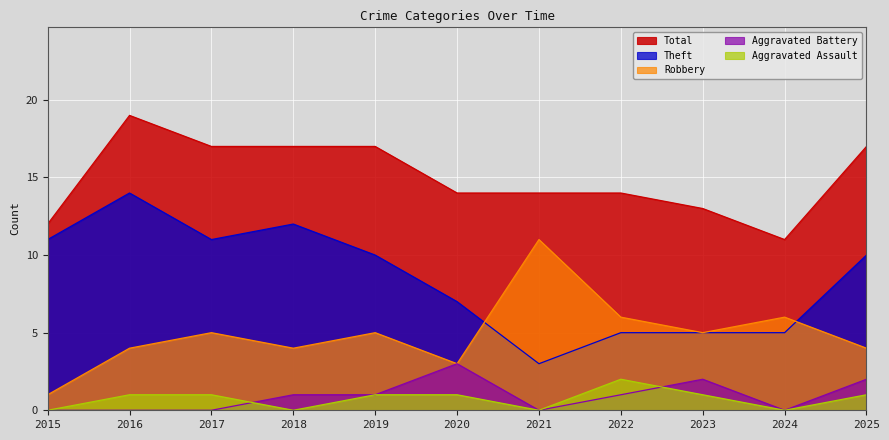

Which has a higher value, 2021 or 2019?

2019